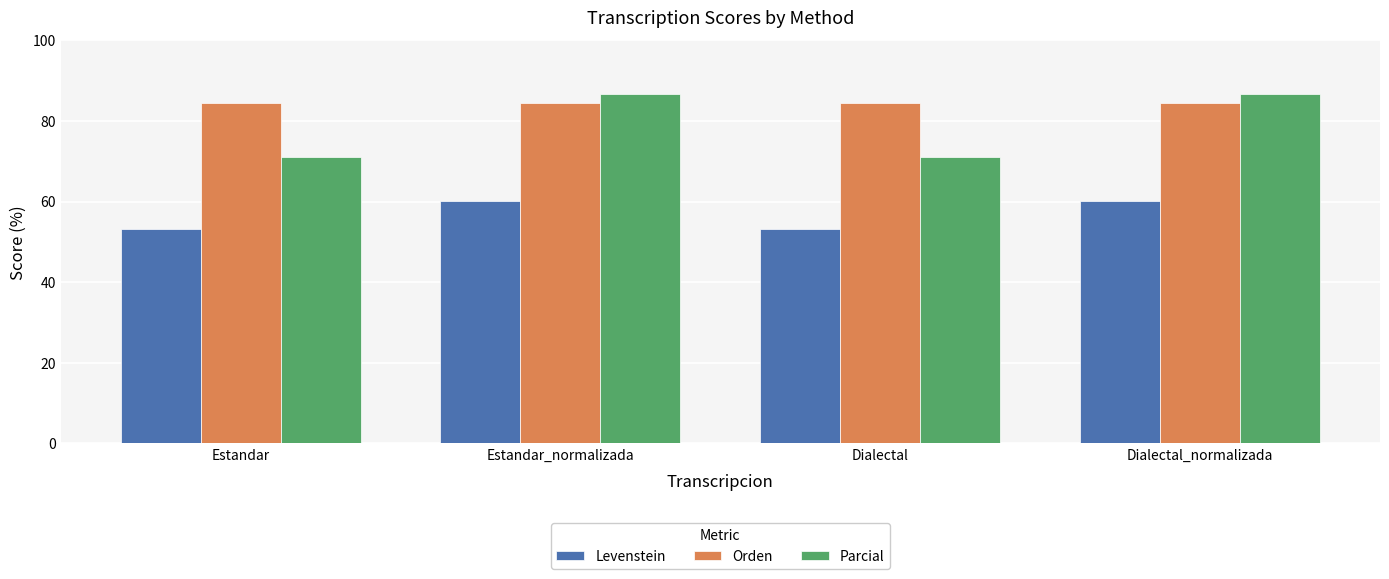

Reading right to left, extract all data points from this chart.

Levenstein: 60.2	53.3	60.2	53.3
Orden: 84.4	84.4	84.4	84.4
Parcial: 86.7	70.9	86.7	70.9